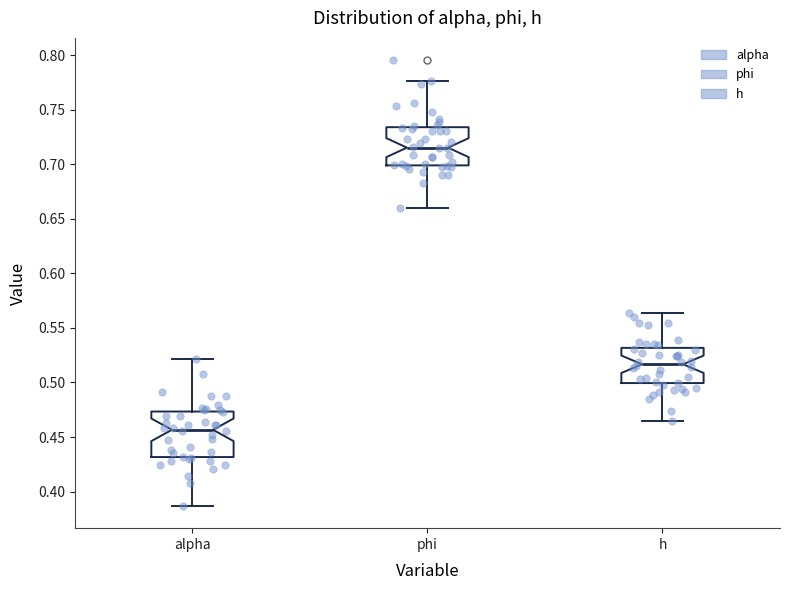

Comparing the boxes themselves (not the whiskers), which one is the tallest?

alpha